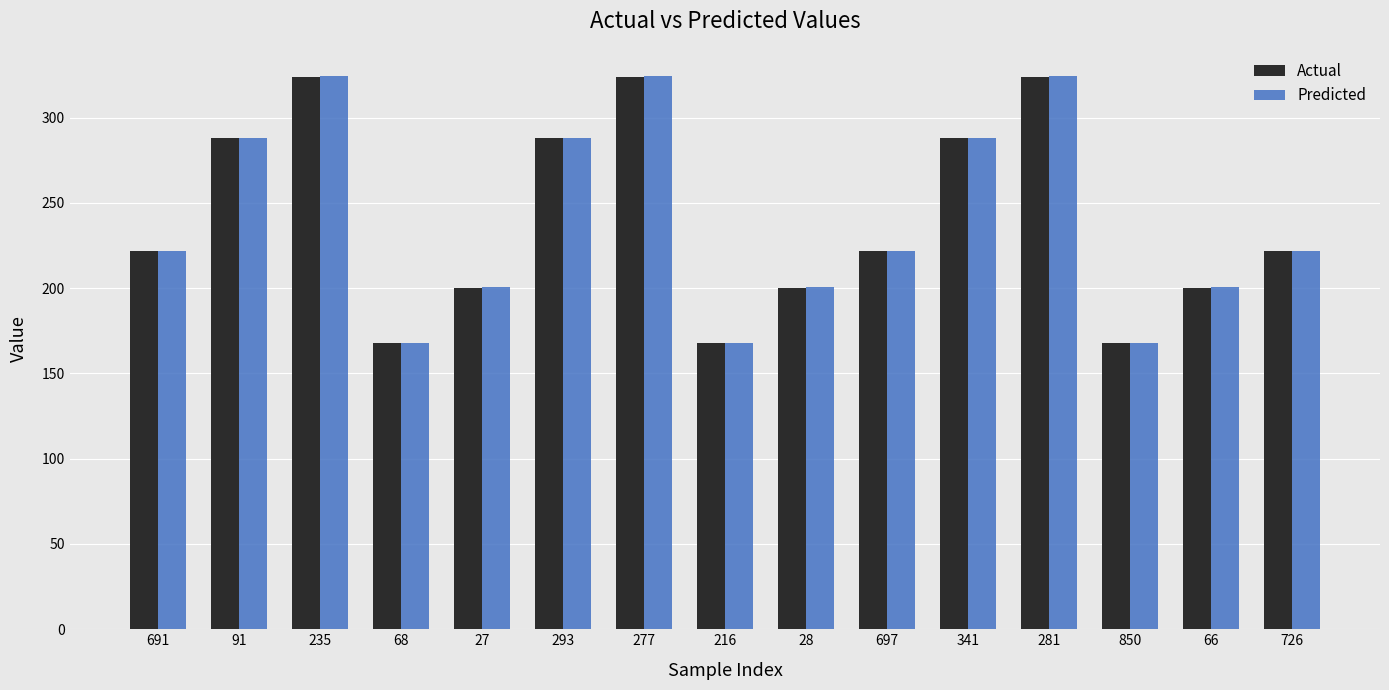

The value of Actual at 235 is 324.0. True or false?

True